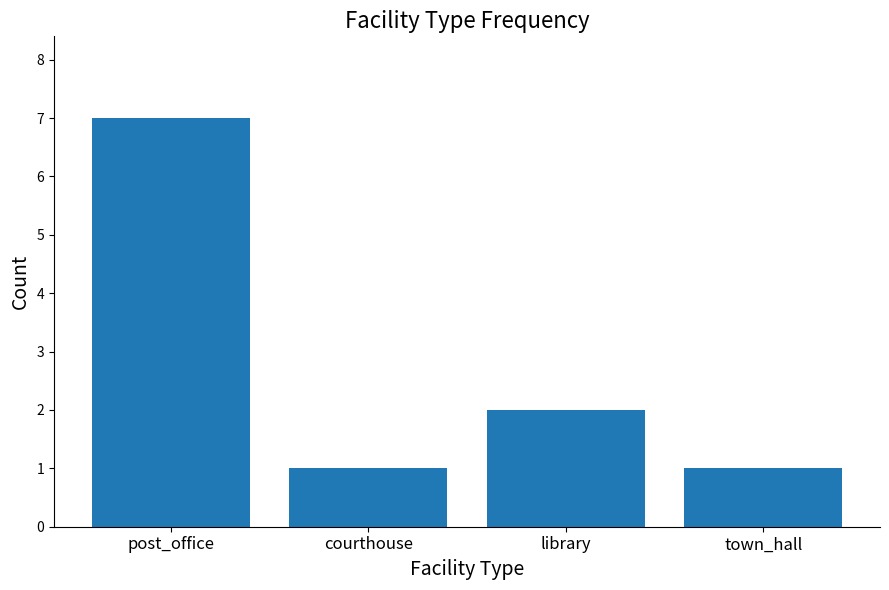

What is the greatest value displayed?

7